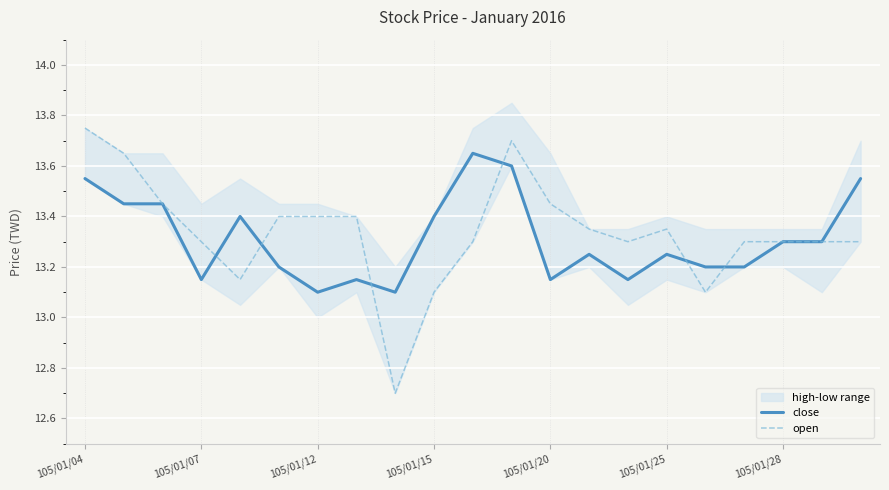

What is the value of the open point at the 6th from the left?

13.4